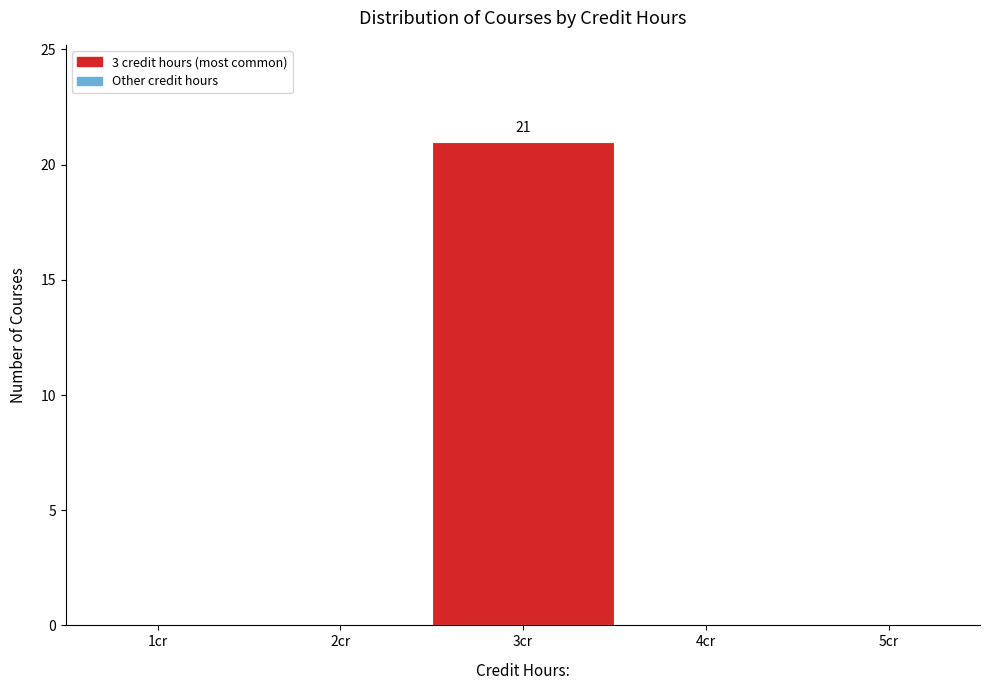

Reading left to right, transcribe all the data shown in this chart.

1cr=0	2cr=0	3cr=21	4cr=0	5cr=0